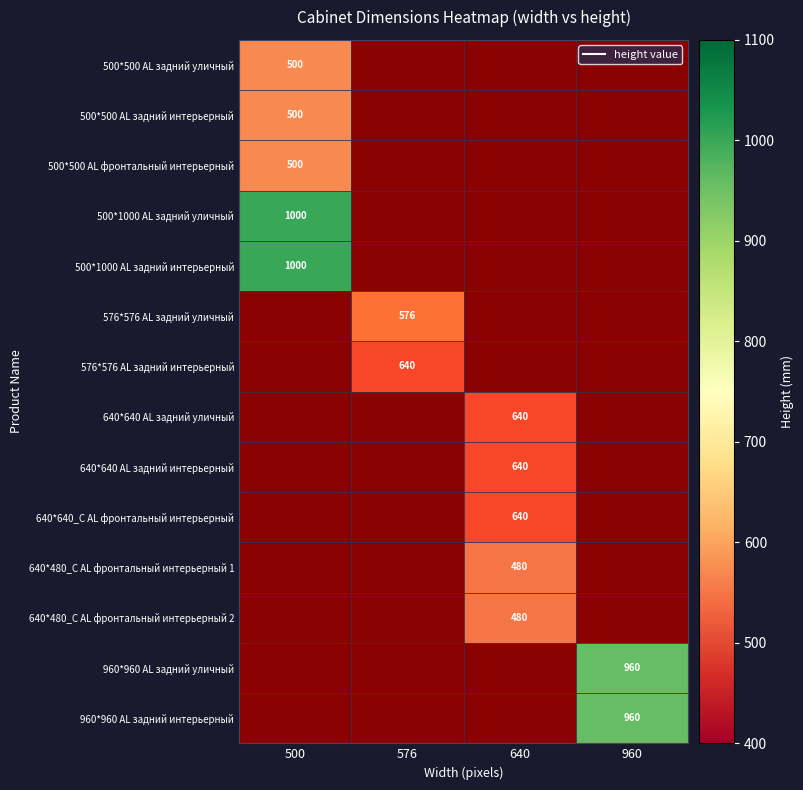

How many values in 640*640 AL задний интерьерный are above zero?

1